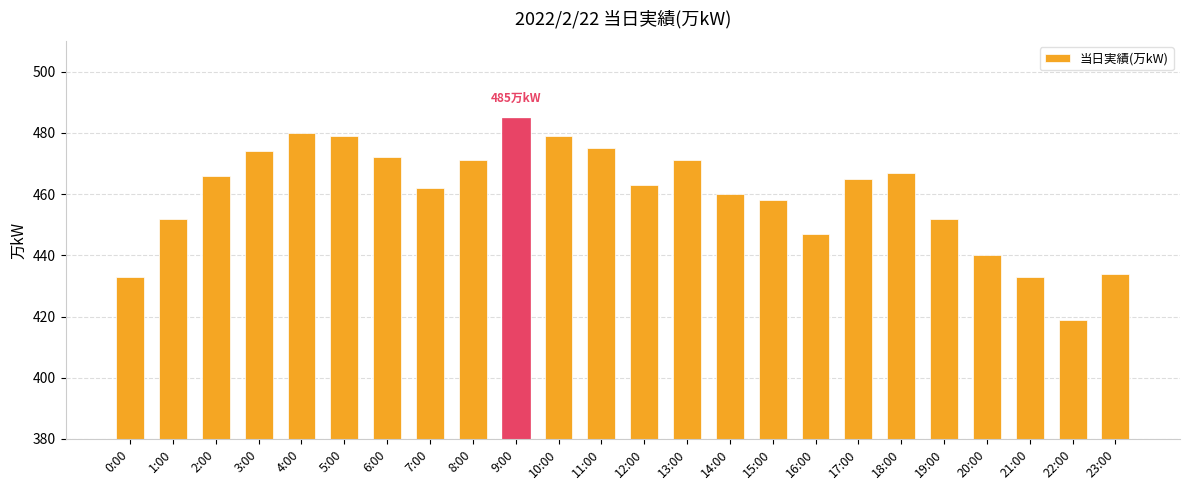

Is it true that the value at 14:00 is 460?

True